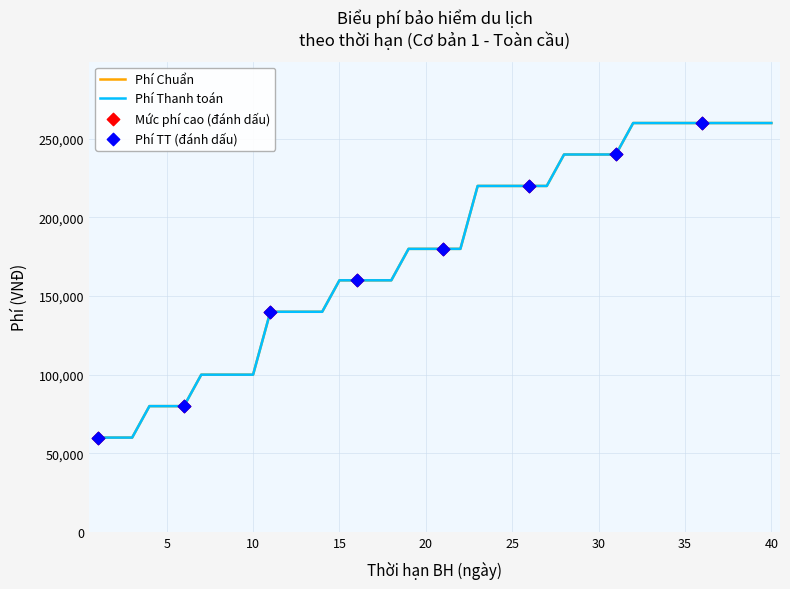

At how many categories does at least one series exceed 91562?

34